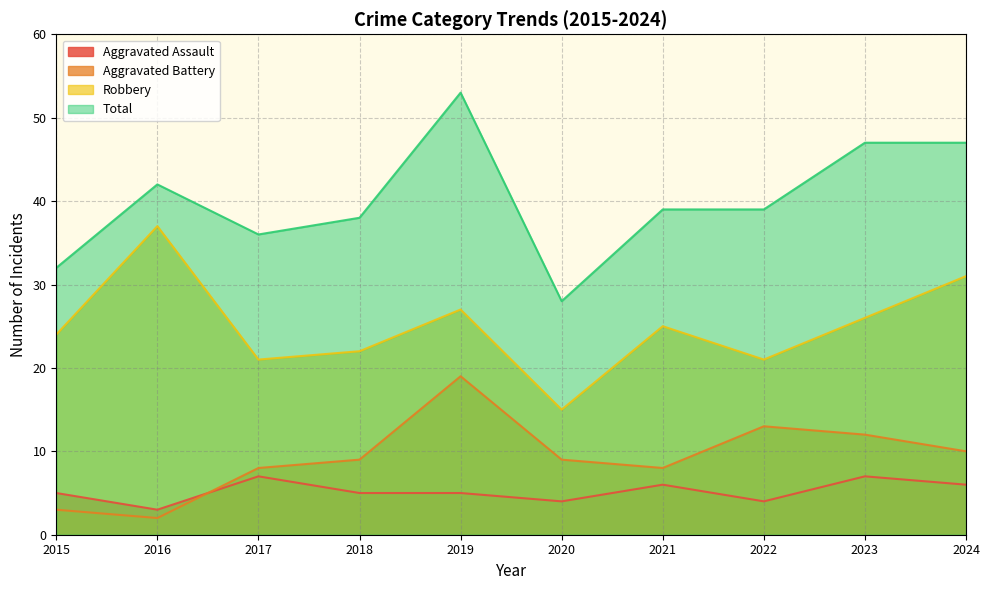

How many data points in Robbery are less than 25?

5